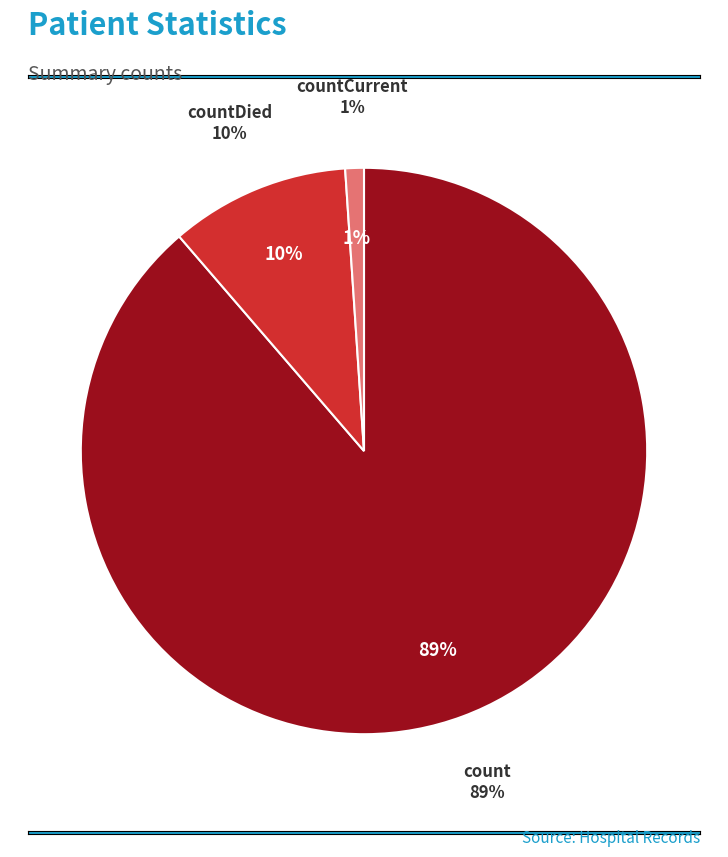

How much of the chart is everything except countCurrent?

98.9%